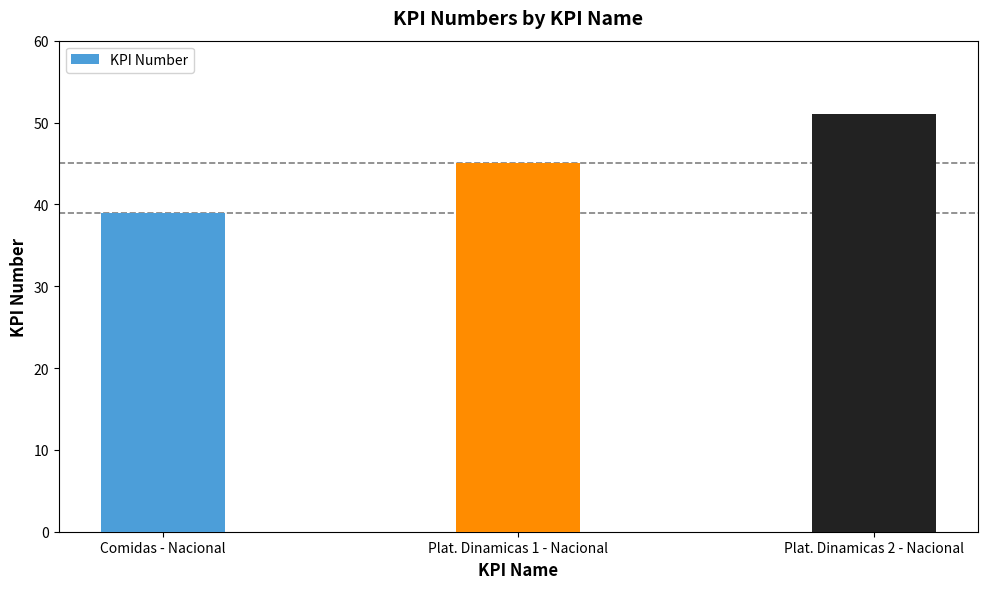

Reading left to right, transcribe all the data shown in this chart.

Comidas - Nacional=39	Plat. Dinamicas 1 - Nacional=45	Plat. Dinamicas 2 - Nacional=51